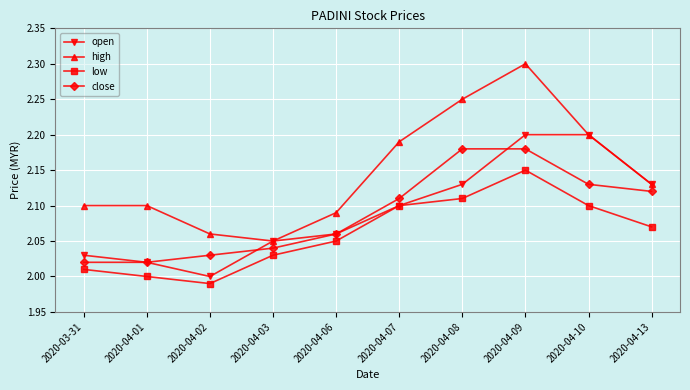

The high series shows 2.2 at 2020-04-08. True or false?

True